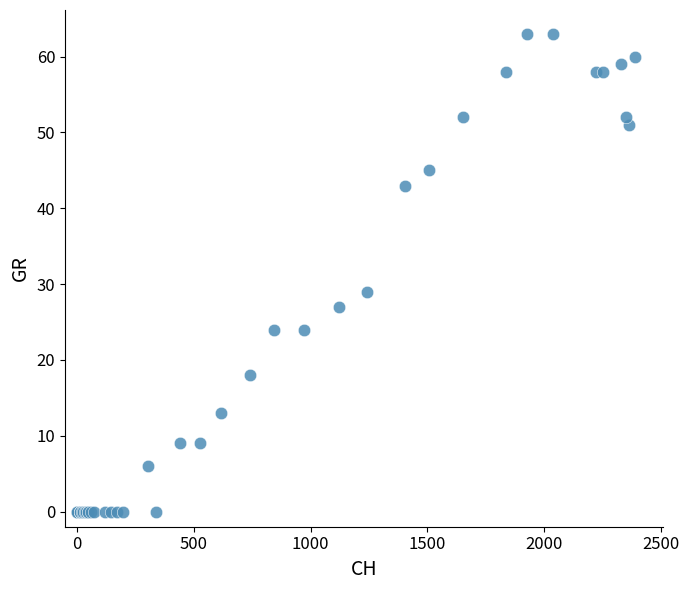

What Y value in the scatter plot is closest to 31?

29